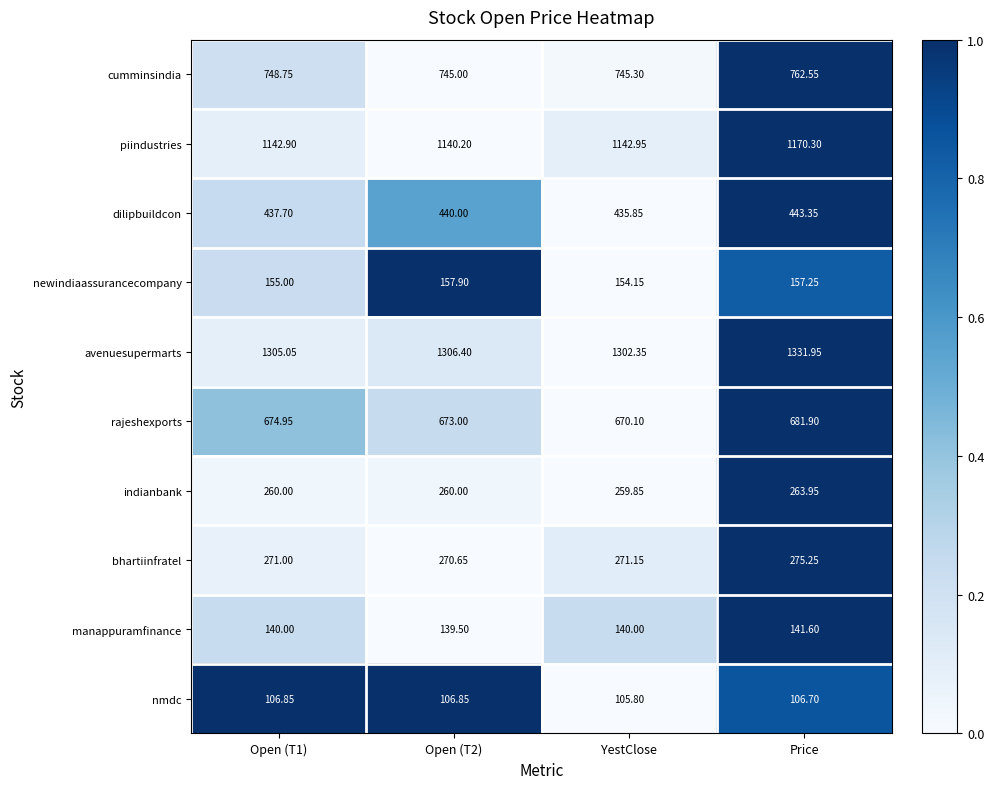

Which series has the largest total across all categories?

avenuesupermarts